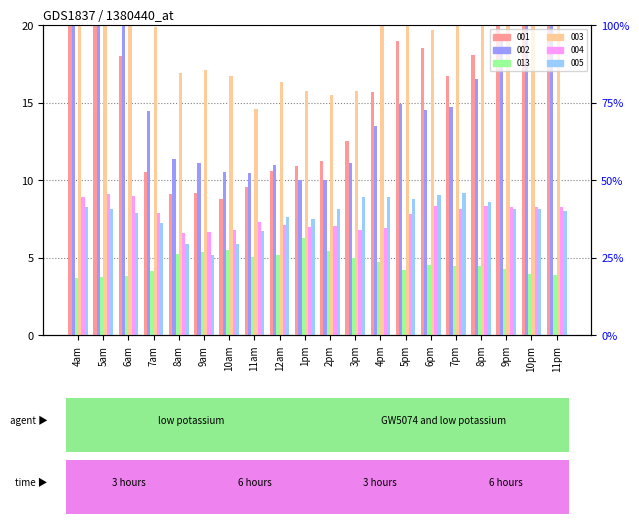

How many bars are there in each group?

6